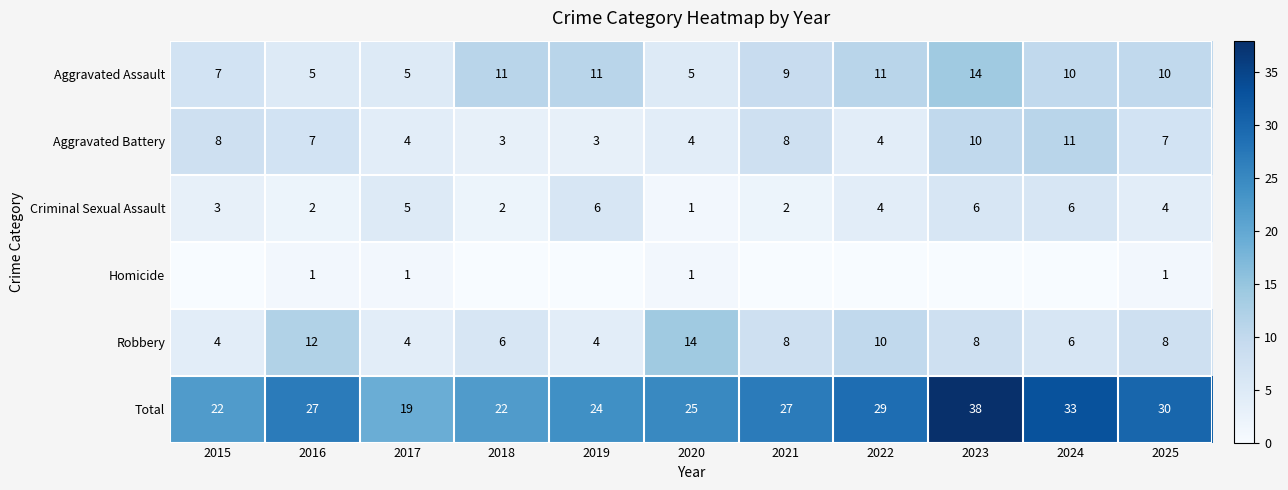

What is the difference between the maximum and second lowest values in the Aggravated Assault series?

9